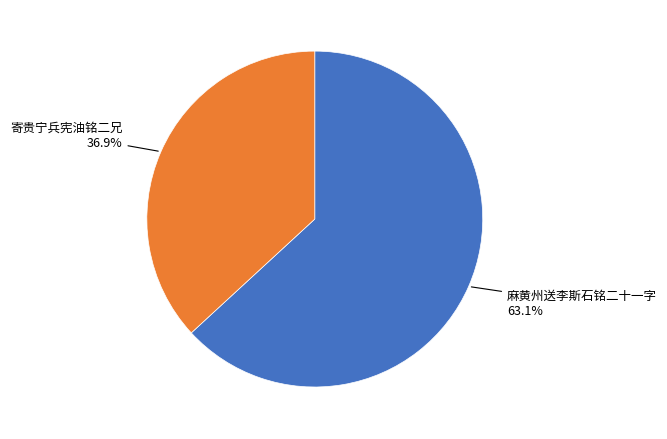

Is there a majority slice in this chart?

Yes